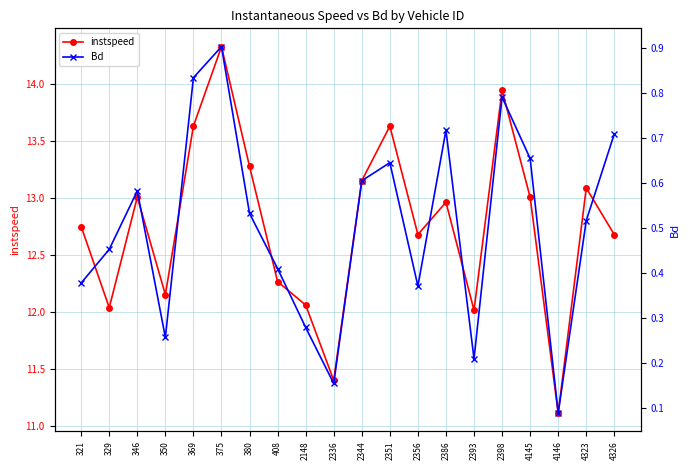

What is the minimum value for Bd?

0.1